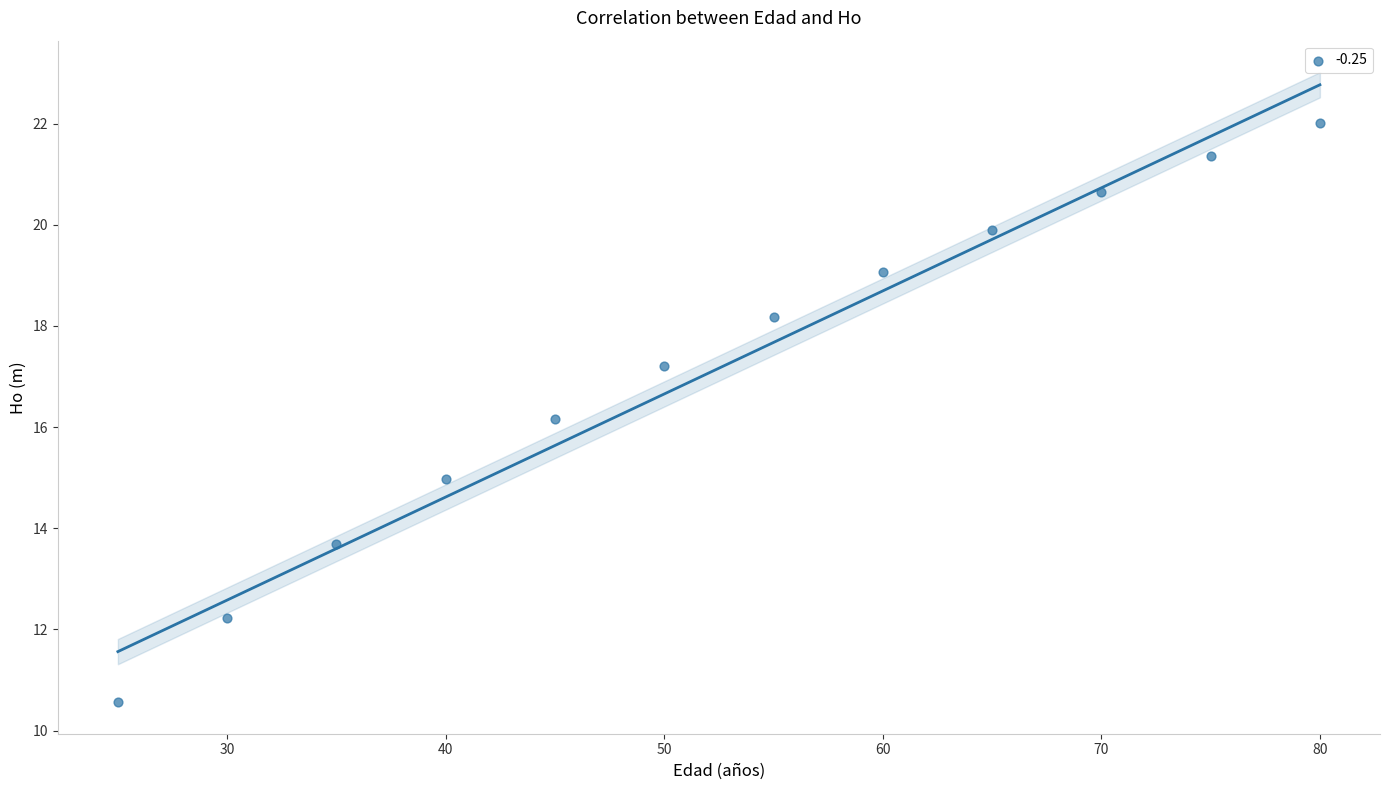

What is the average Y value?

17.2